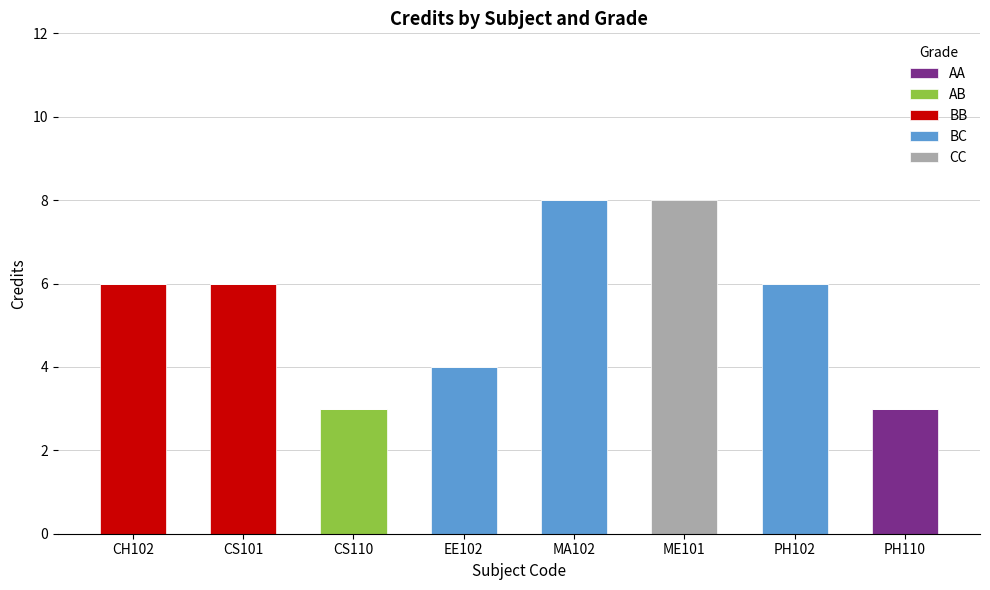

What is the maximum value for AA?

3